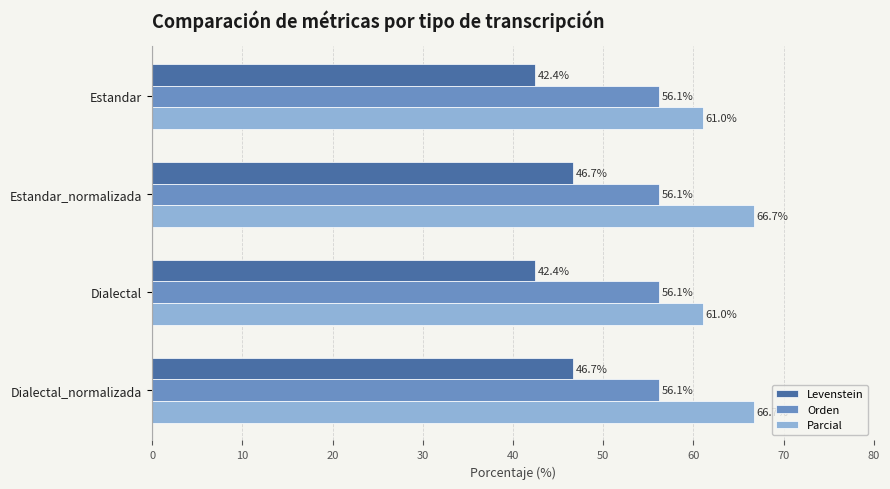

What is the difference between the maximum and second lowest values in the Levenstein series?

4.2